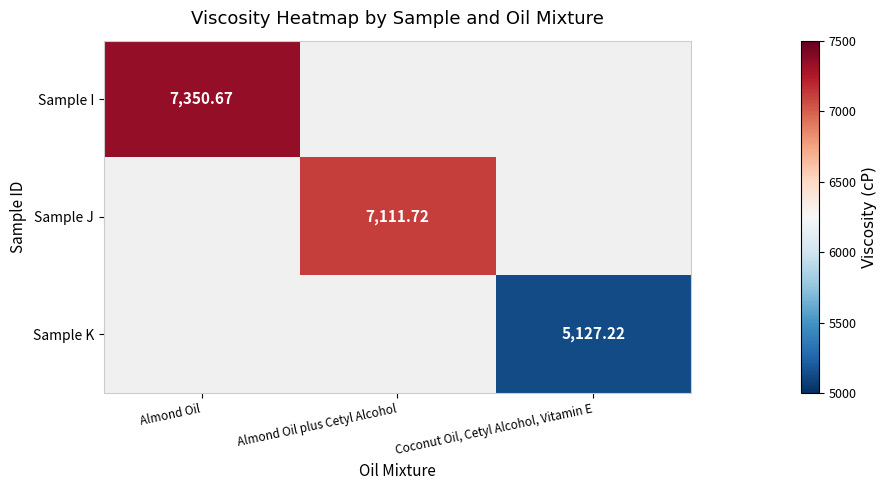

Is the value of Sample I at Almond Oil greater than the value of Sample K at Coconut Oil, Cetyl Alcohol, Vitamin E?

Yes